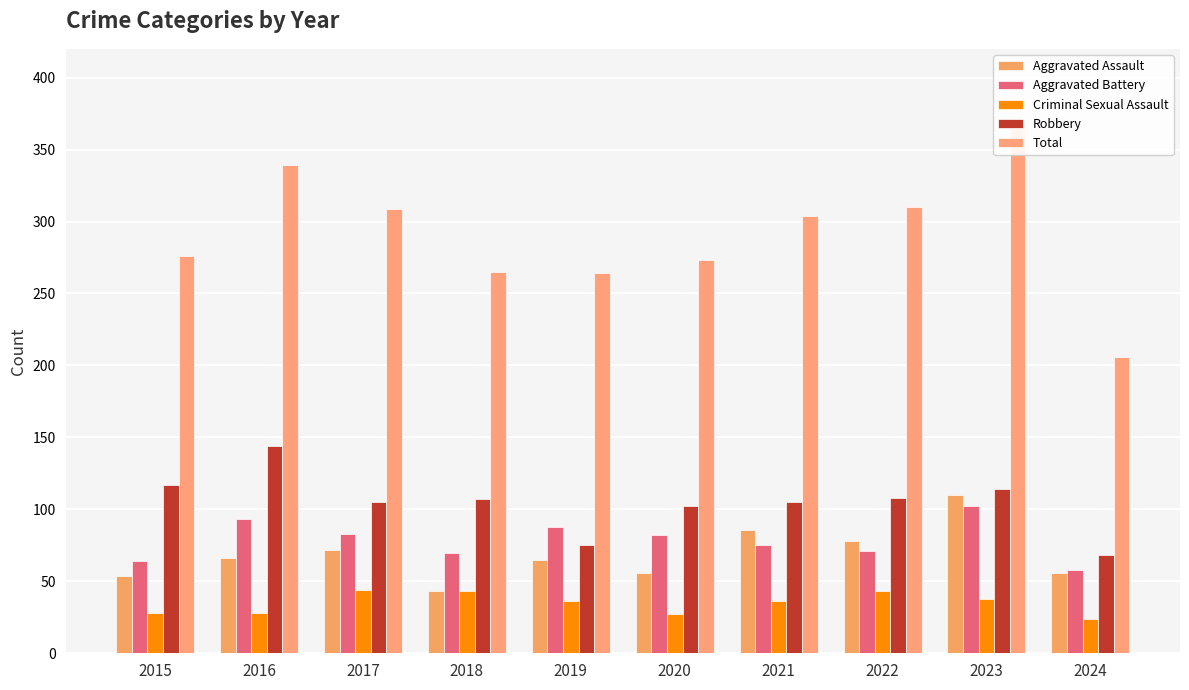

What is the average value of the Criminal Sexual Assault series?

35